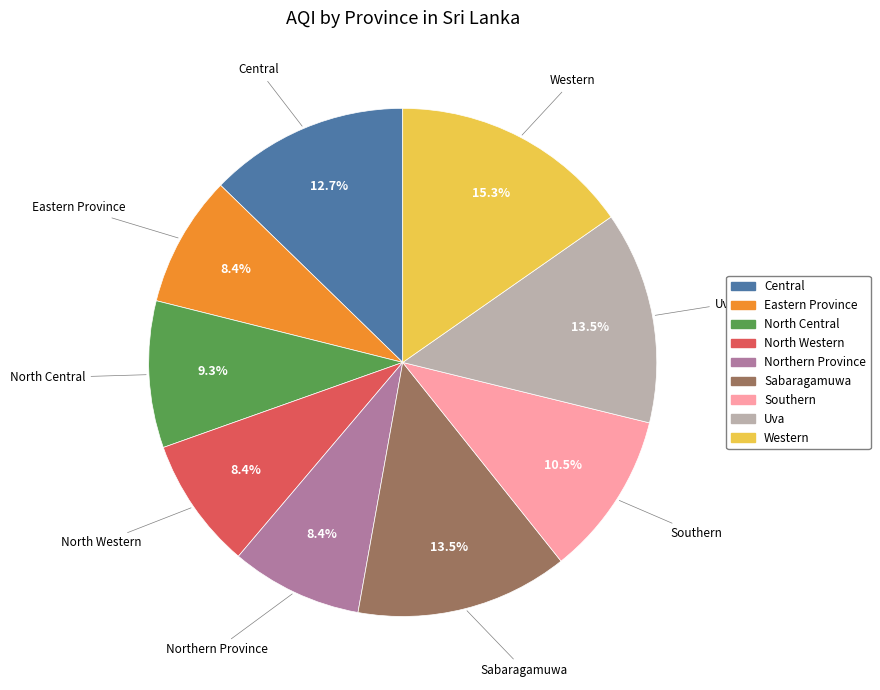

What portion of the pie excludes North Central?

90.7%